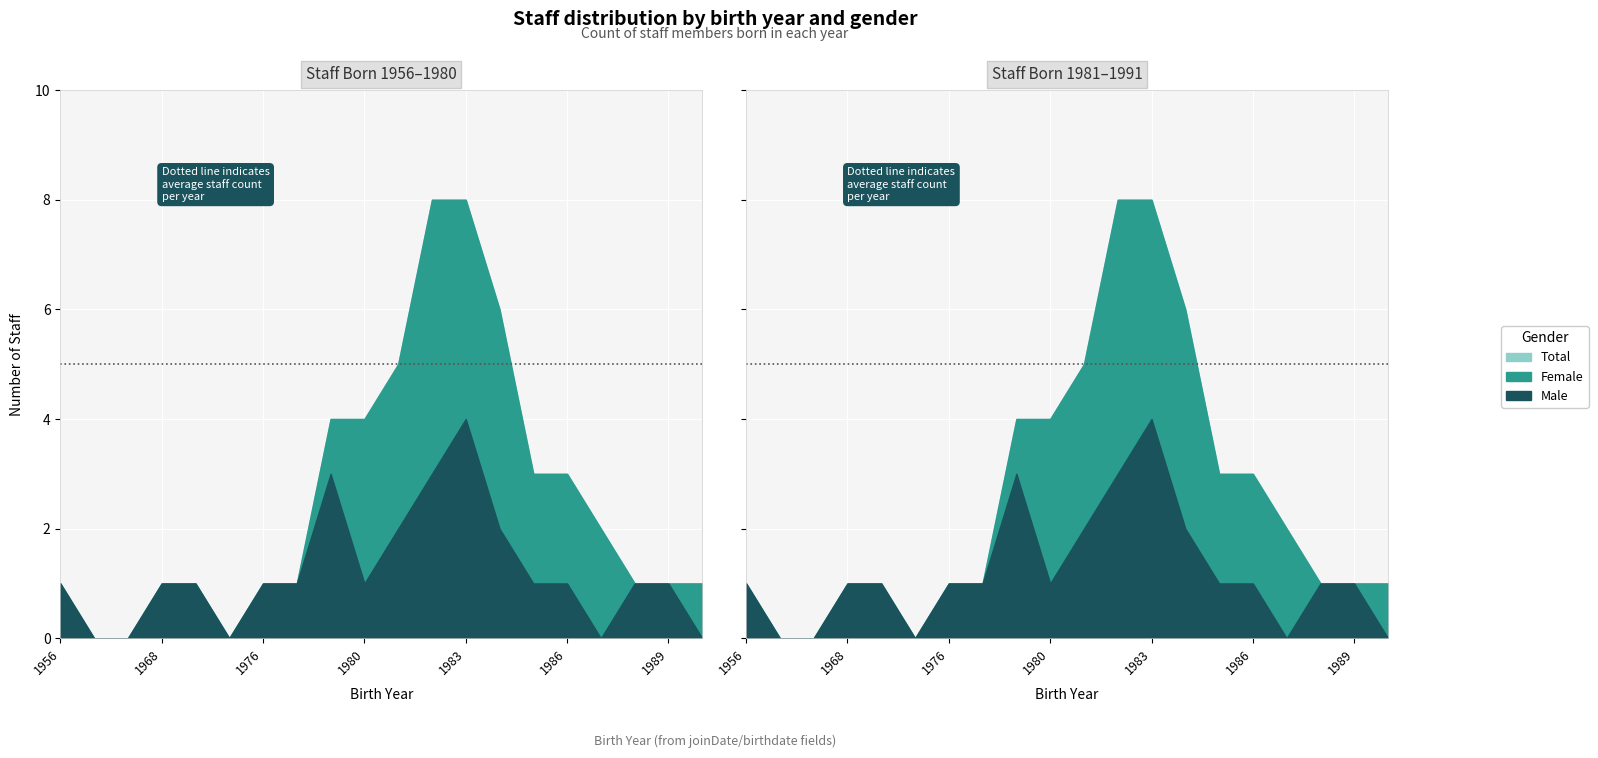

Is the value of Male at 1960 greater than the value of Female at 1983?

No